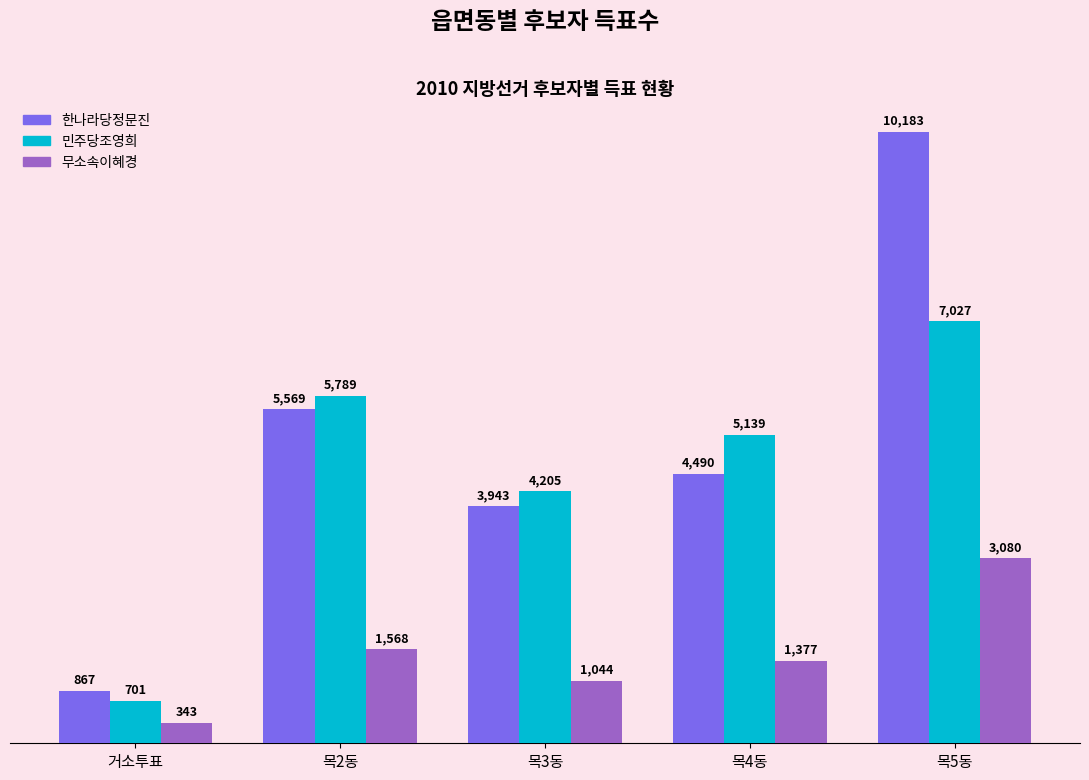

What is the spread (max minus min) of values at 목2동?

4221